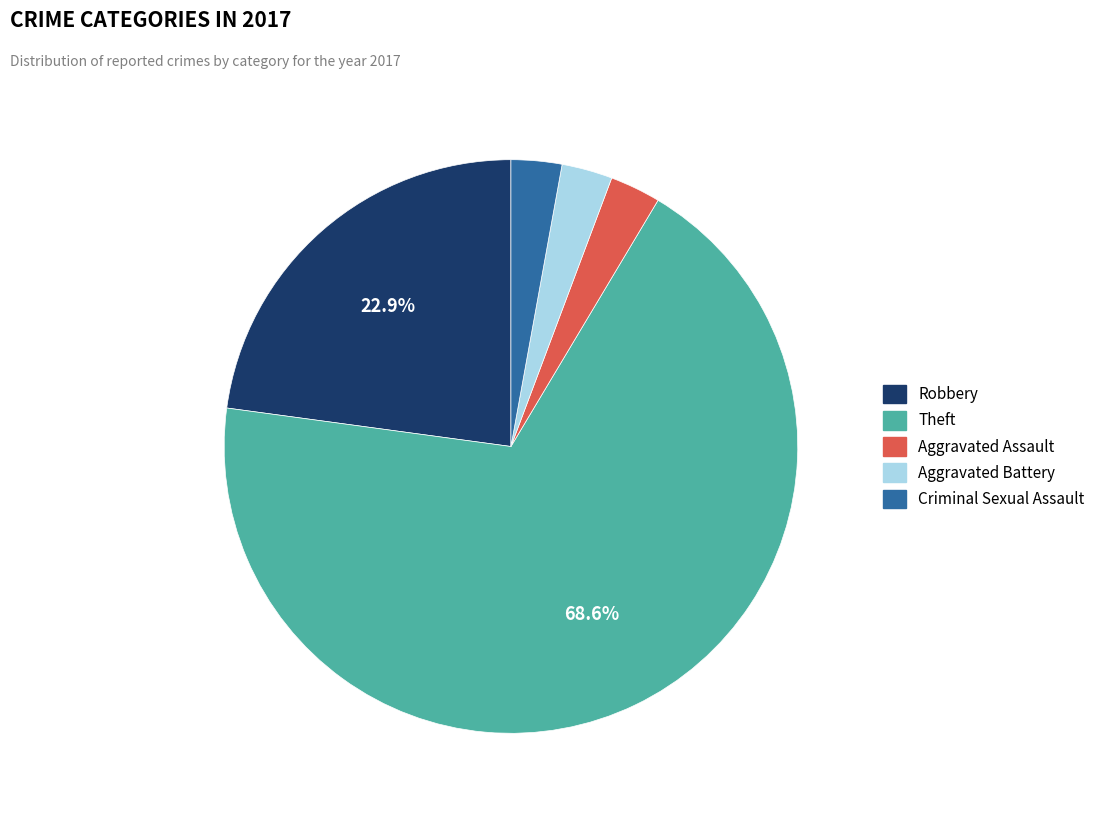

Is there a majority slice in this chart?

Yes